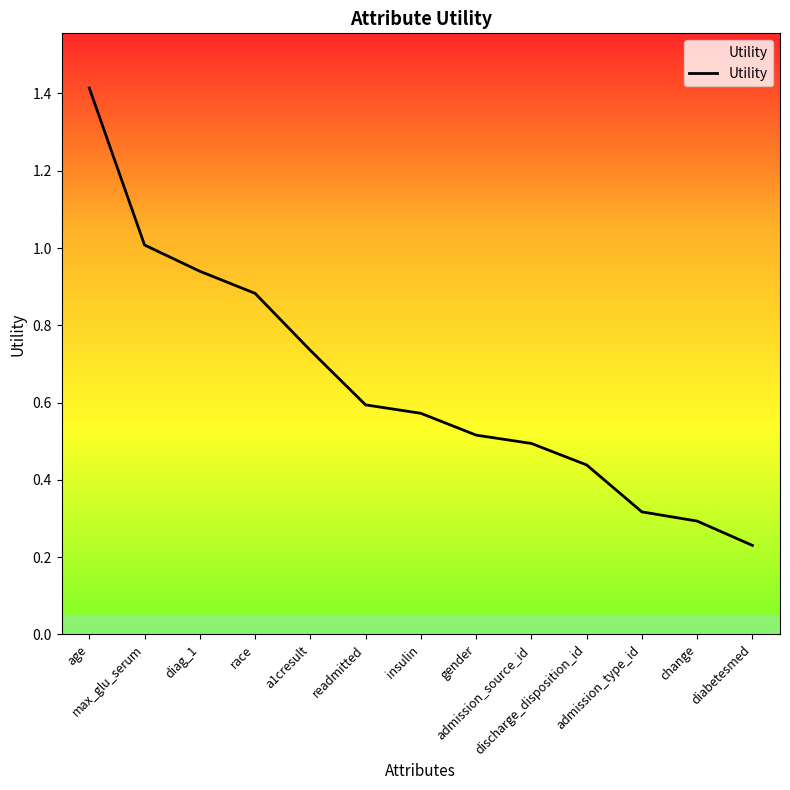

What position from the left is admission_source_id?

9